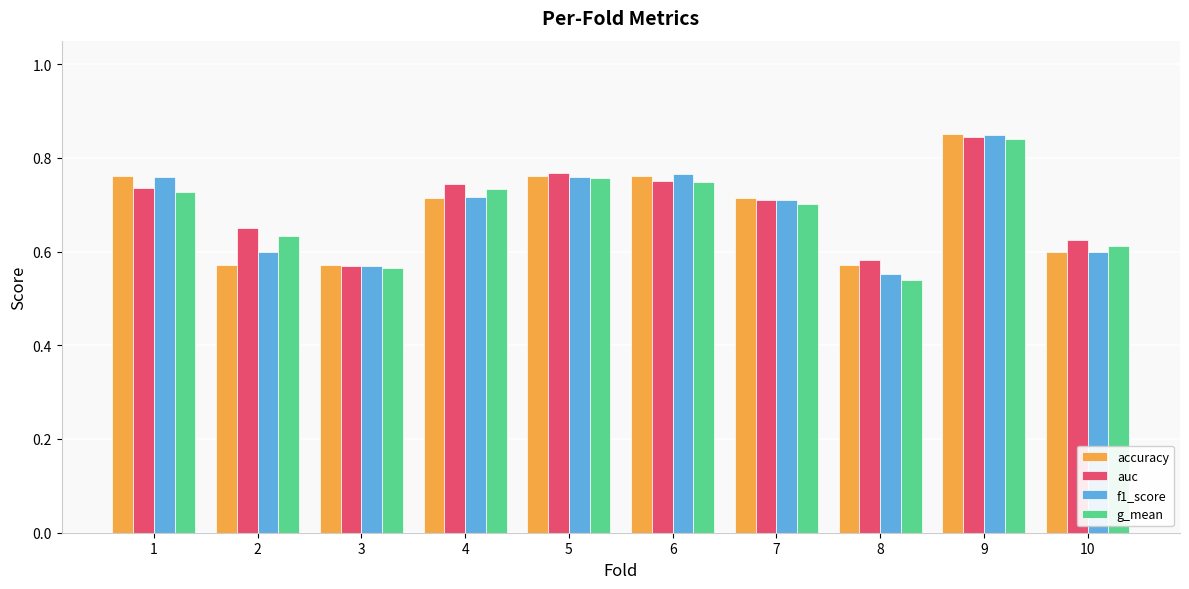

Which category has the highest value in the f1_score series?

9